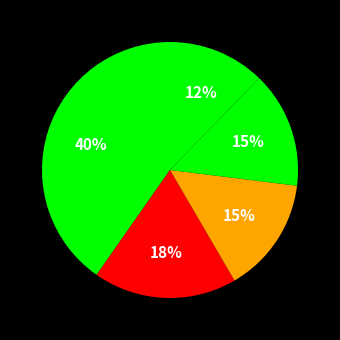

Count the number of slices in the pie.

5